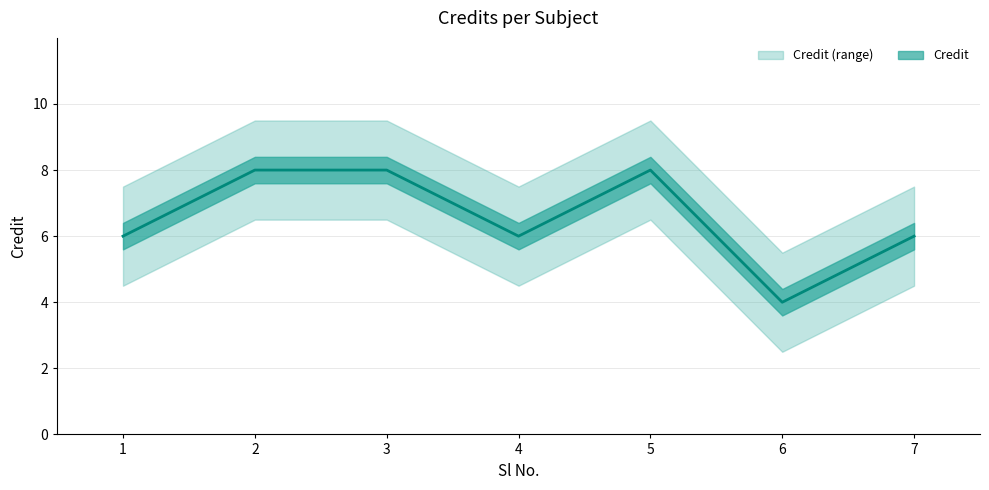

List the labels in order of value, smallest first.

6, 1, 4, 7, 2, 3, 5